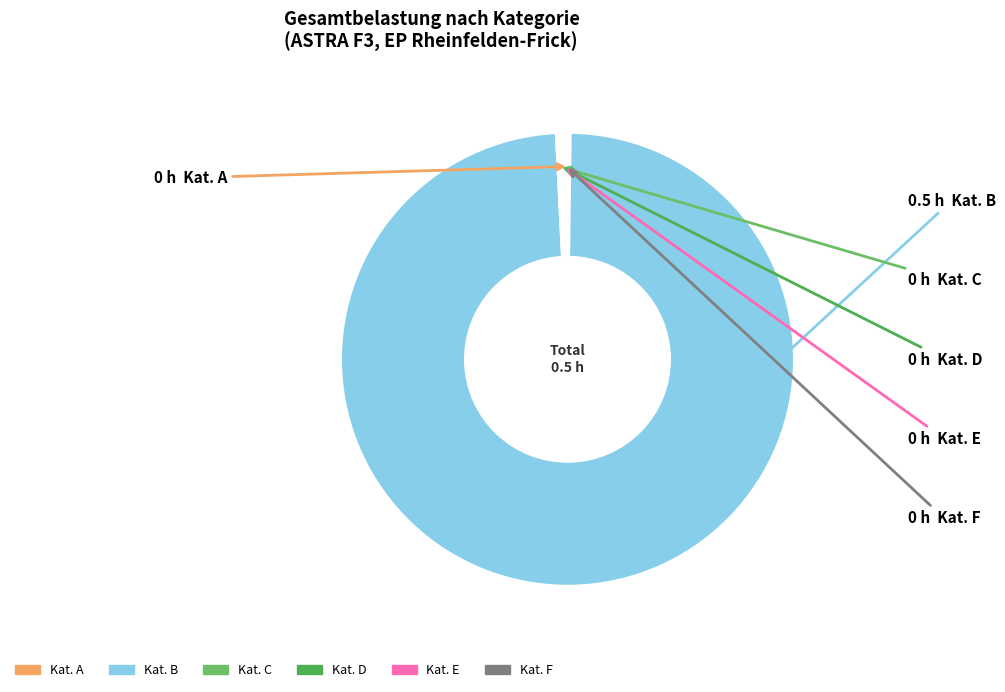

Is there a majority slice in this chart?

Yes